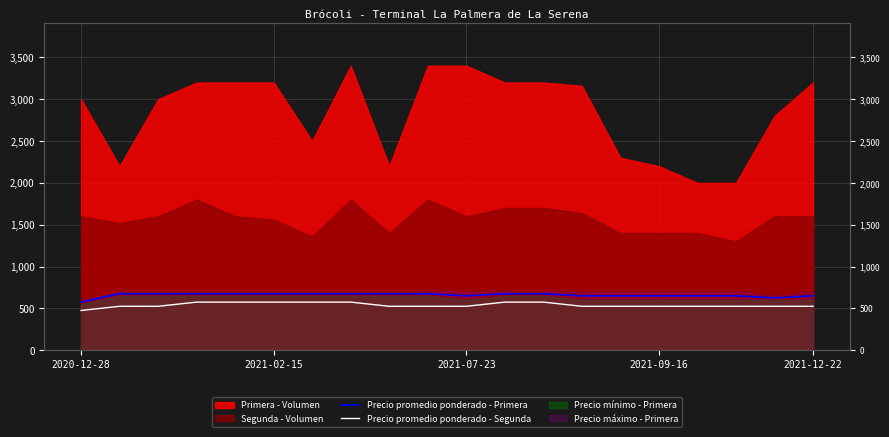

At which label does Precio promedio ponderado - Primera reach its peak?

2021-02-15